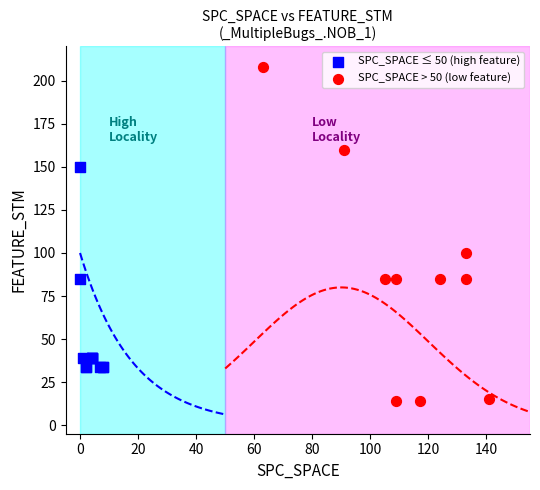

Which series contains the lowest Y value?

SPC_SPACE > 50 (low feature)